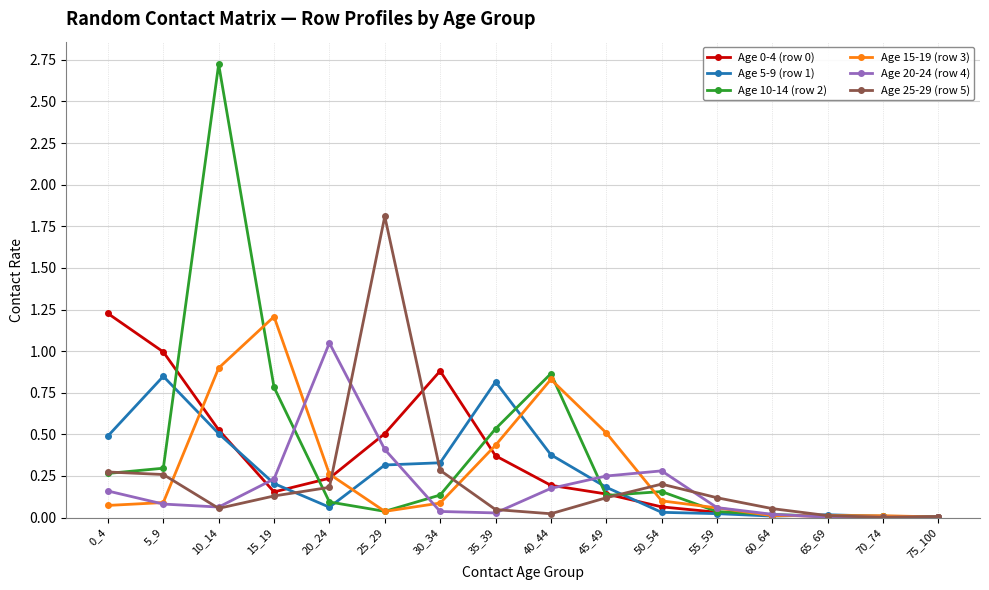

What is the spread (max minus min) of values at 0_4?

1.2